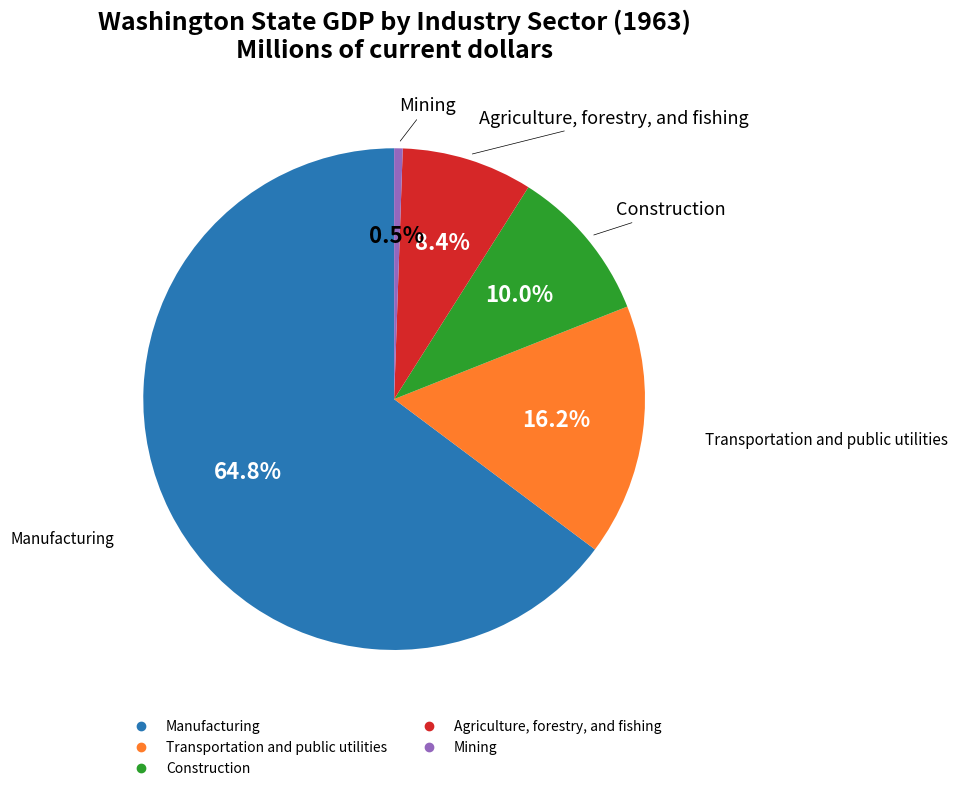

Is there any slice that represents more than half of the pie?

Yes